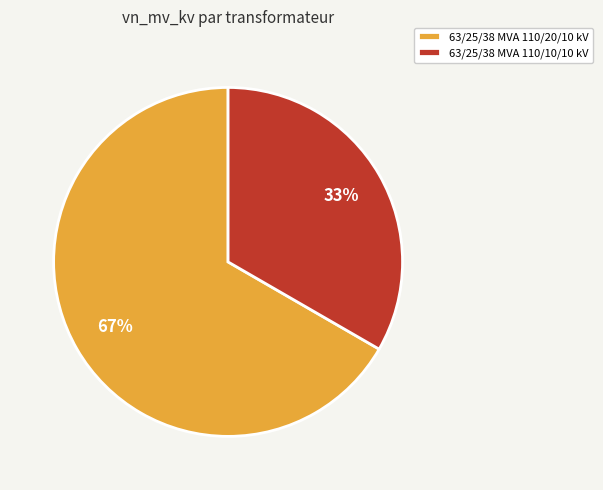

To the nearest percent, what percentage of the pie is 63/25/38 MVA 110/20/10 kV?

67%